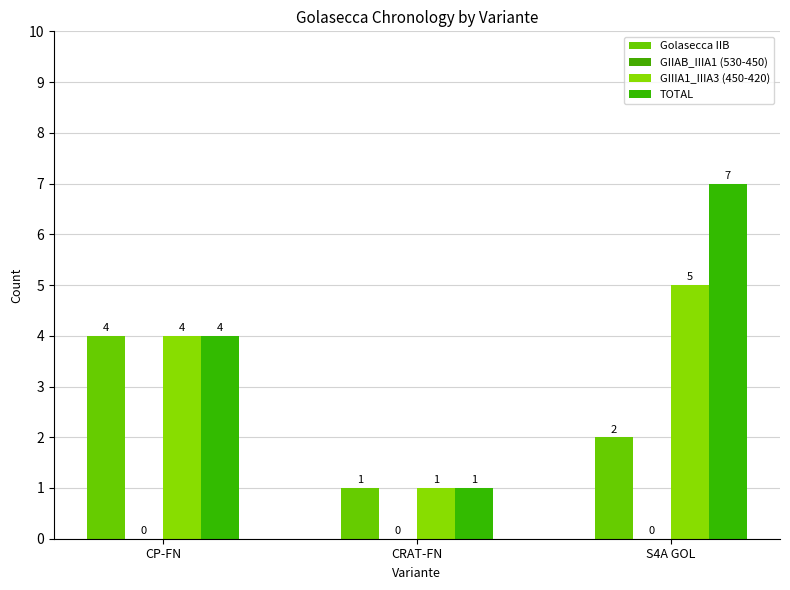

At which category does the chart reach its peak across all series?

S4A GOL